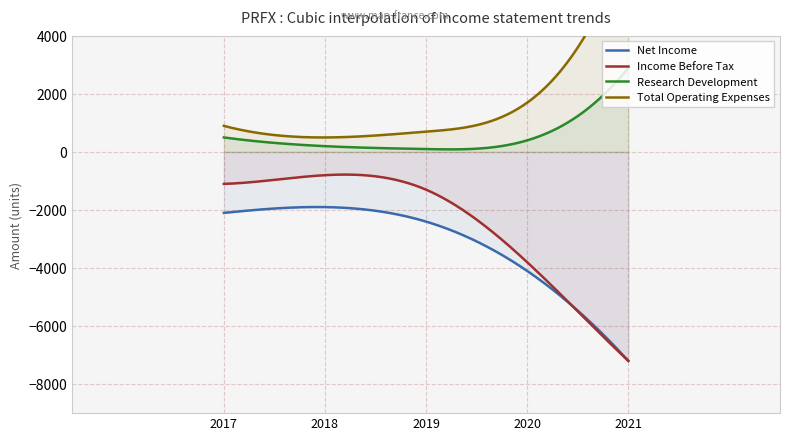

The value of Net Income at 2017 is -2100. True or false?

True